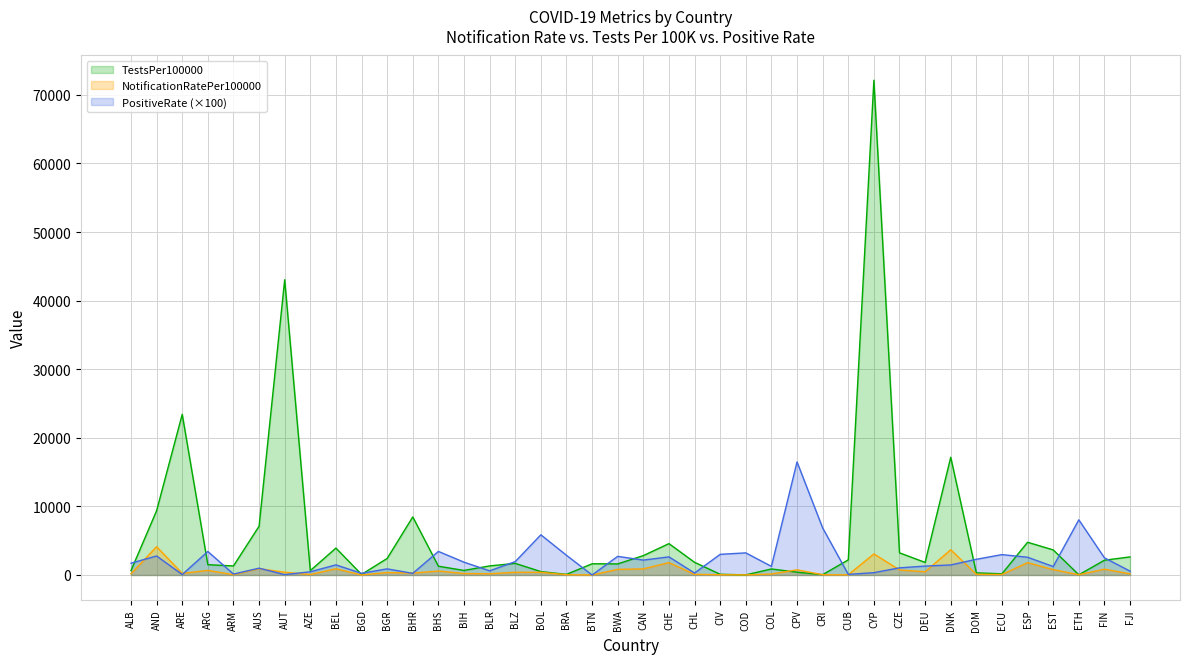

Does the chart display data point markers on the line(s)?

No